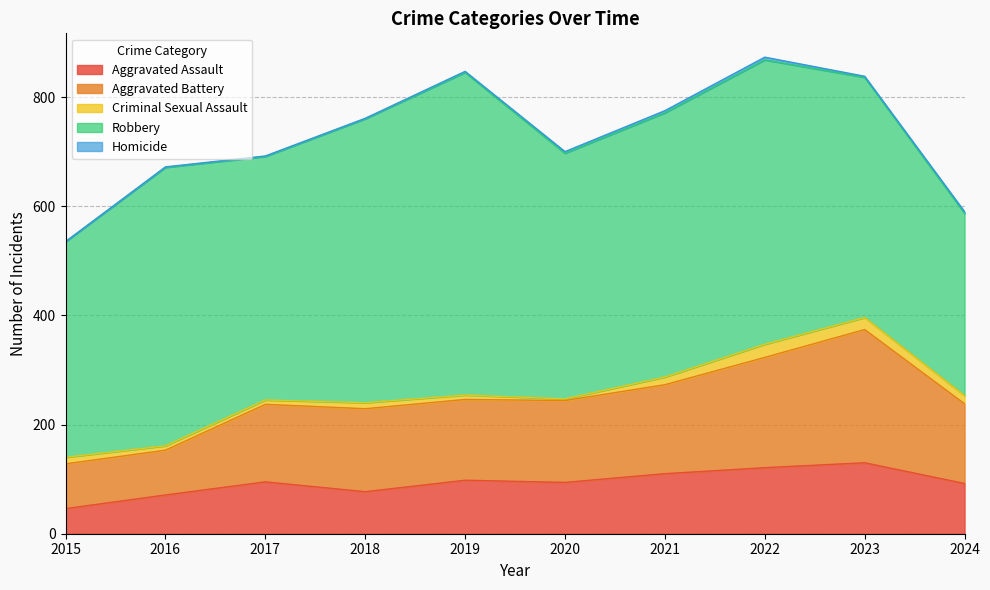

Count the number of data series in this chart.

5